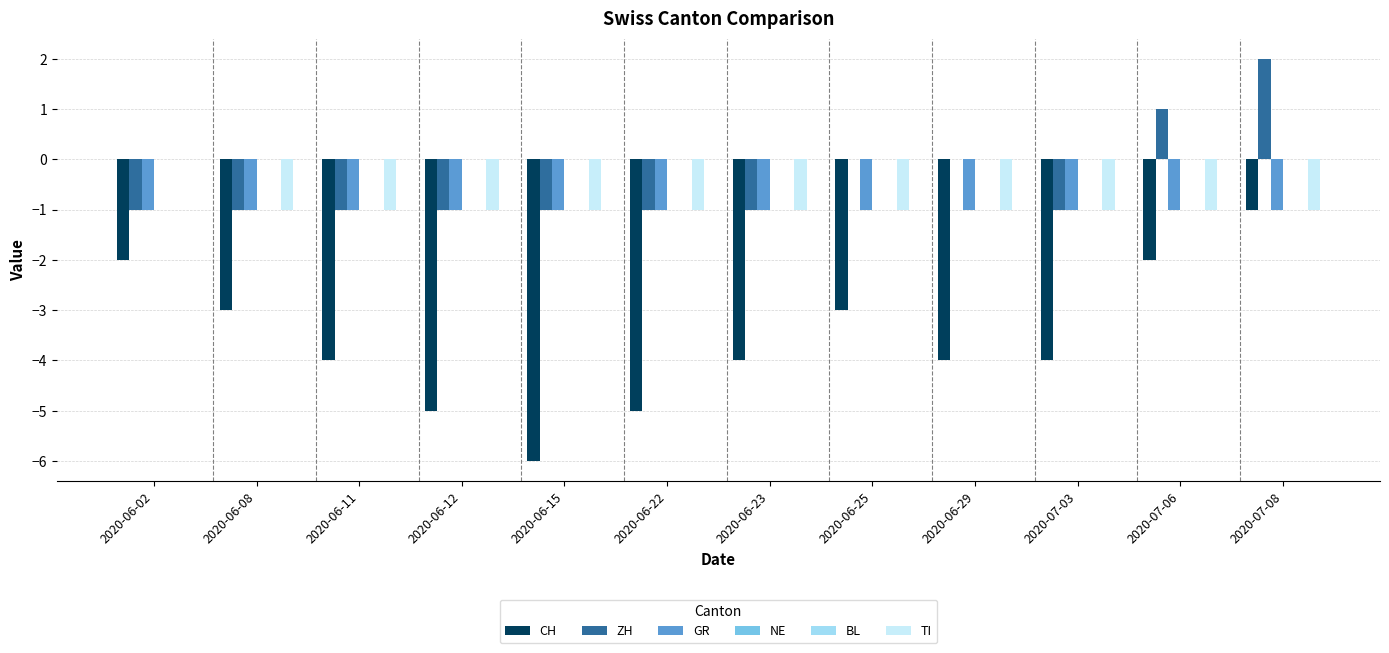

Which category has the highest value in the GR series?

2020-06-02